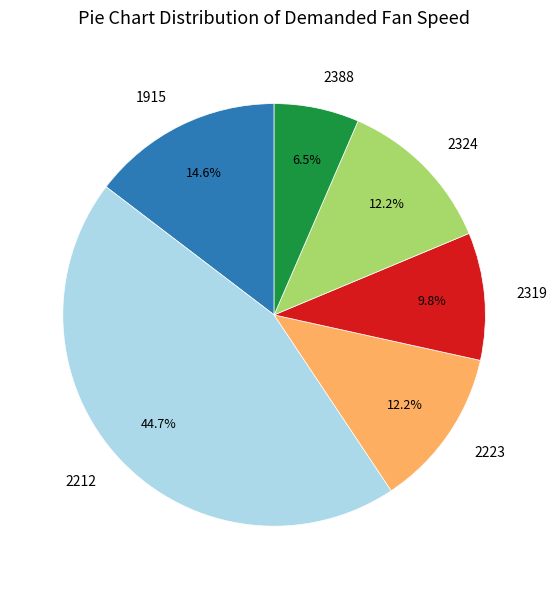

To the nearest percent, what is the average slice percentage?

17%